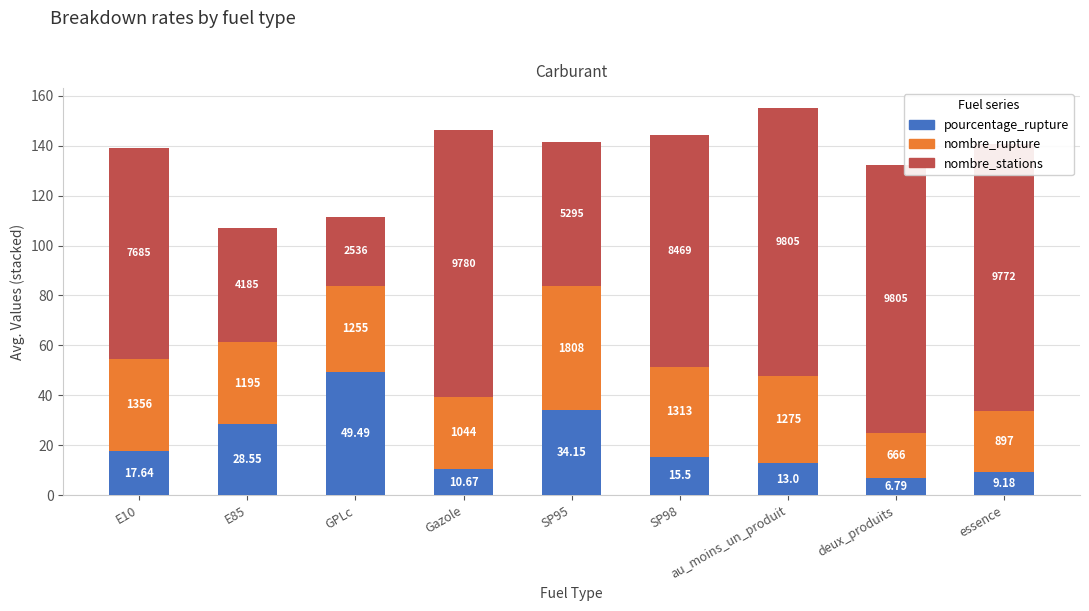

How many bars are there in total?

9